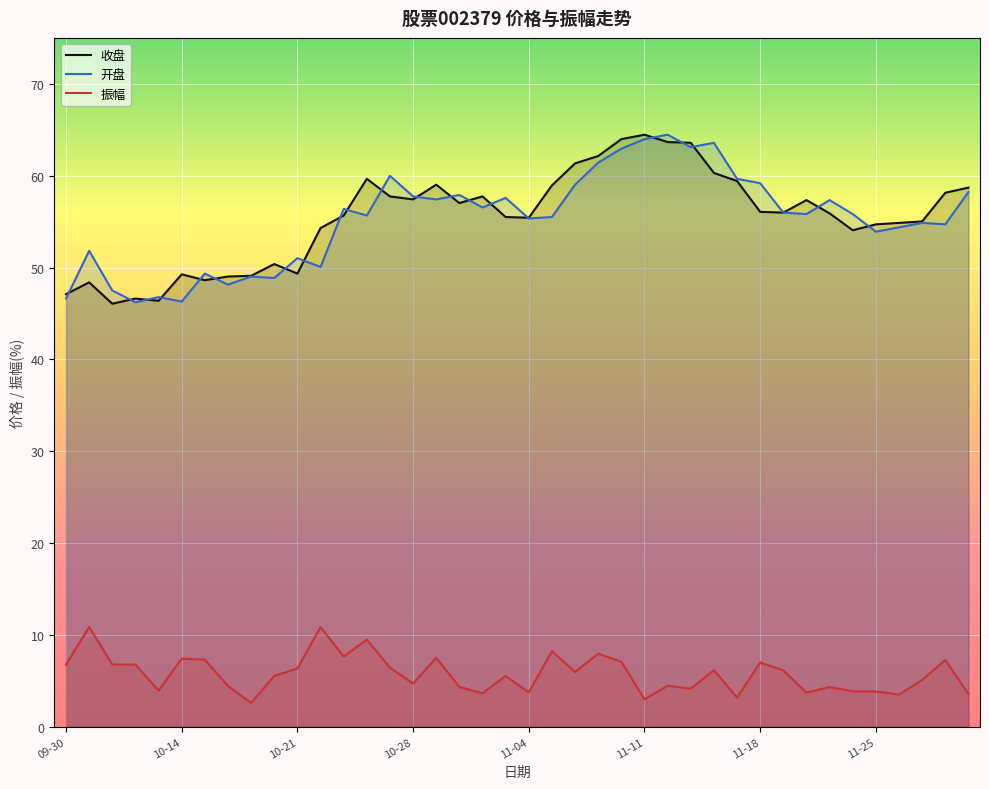

Which series has the widest spread of values?

收盘